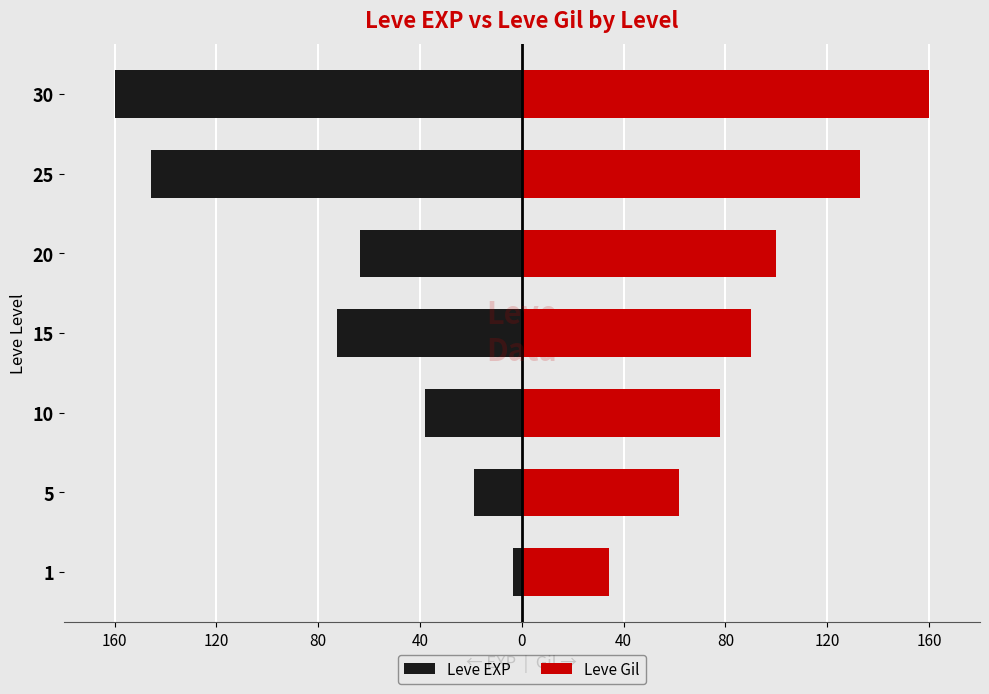

What is the total value across all series at 20?

36.4